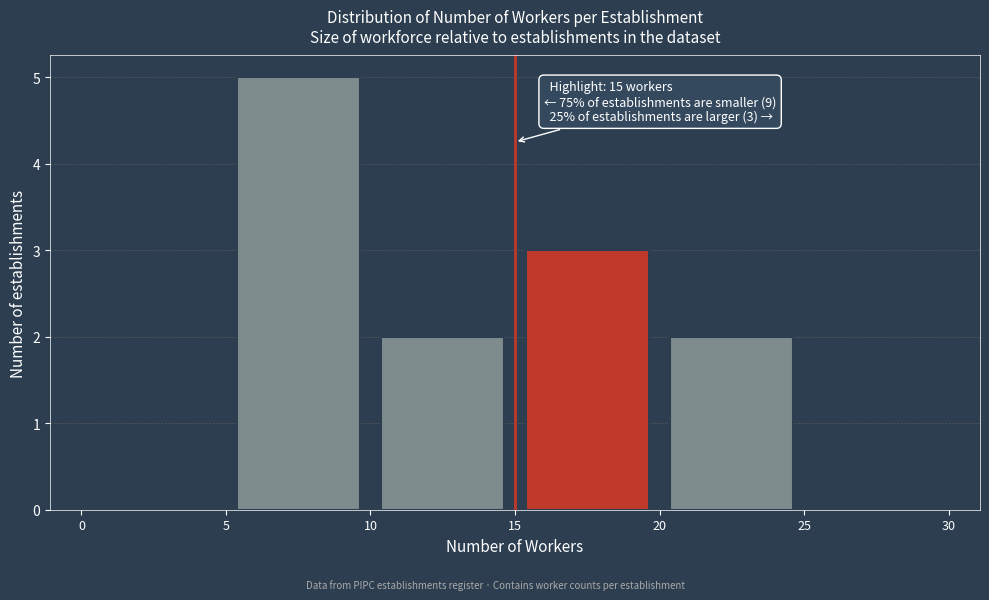

Over which range of the x-axis is the bar tallest?

5 to 10